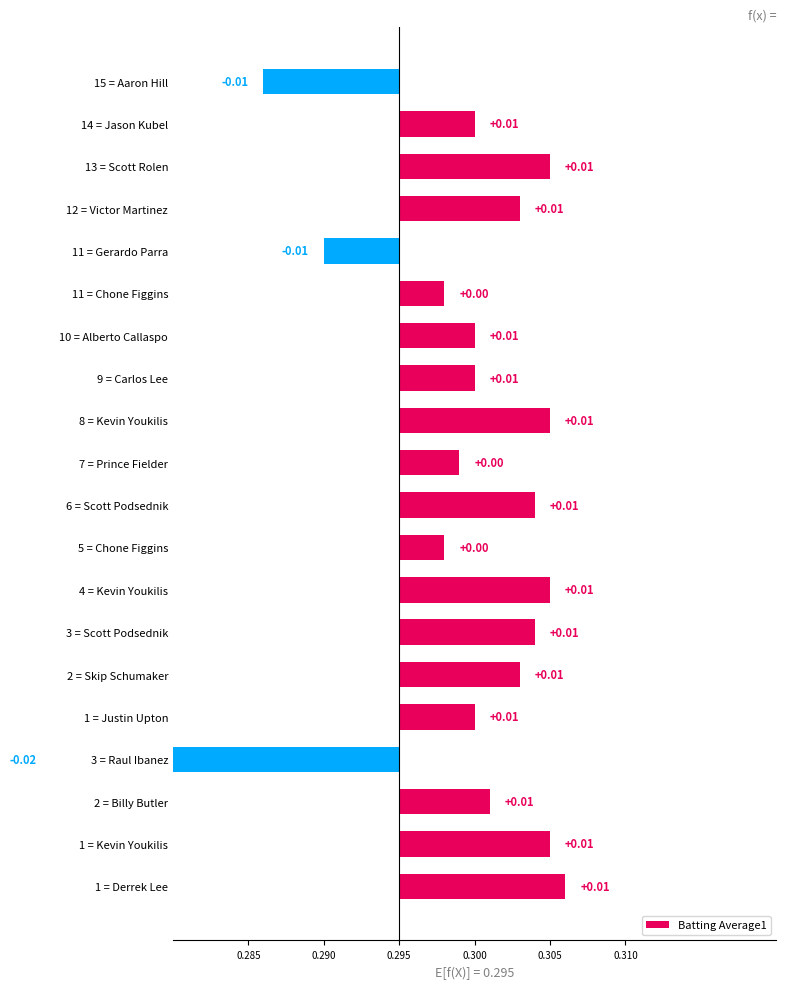

Which has a higher value, 11 = Chone Figgins or 7 = Prince Fielder?

7 = Prince Fielder